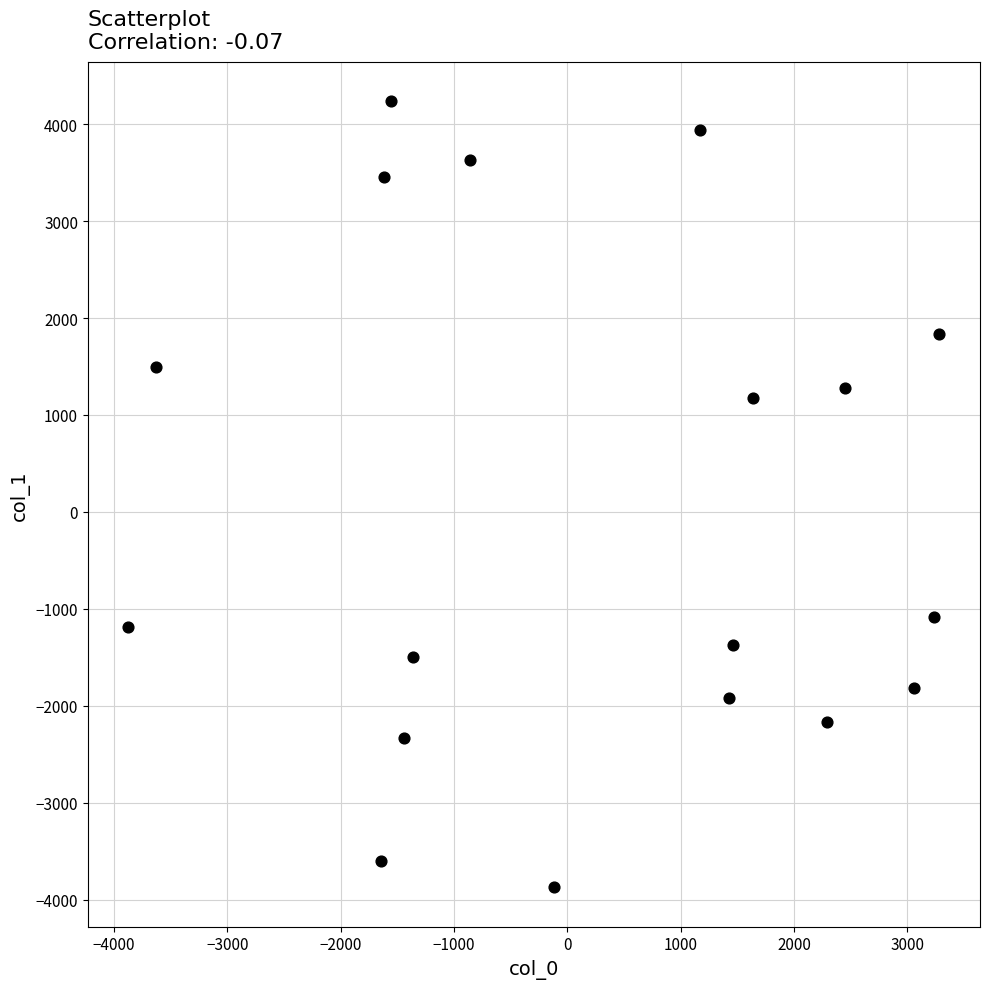

What Y value in the scatter plot is closest to 180?

1180.1